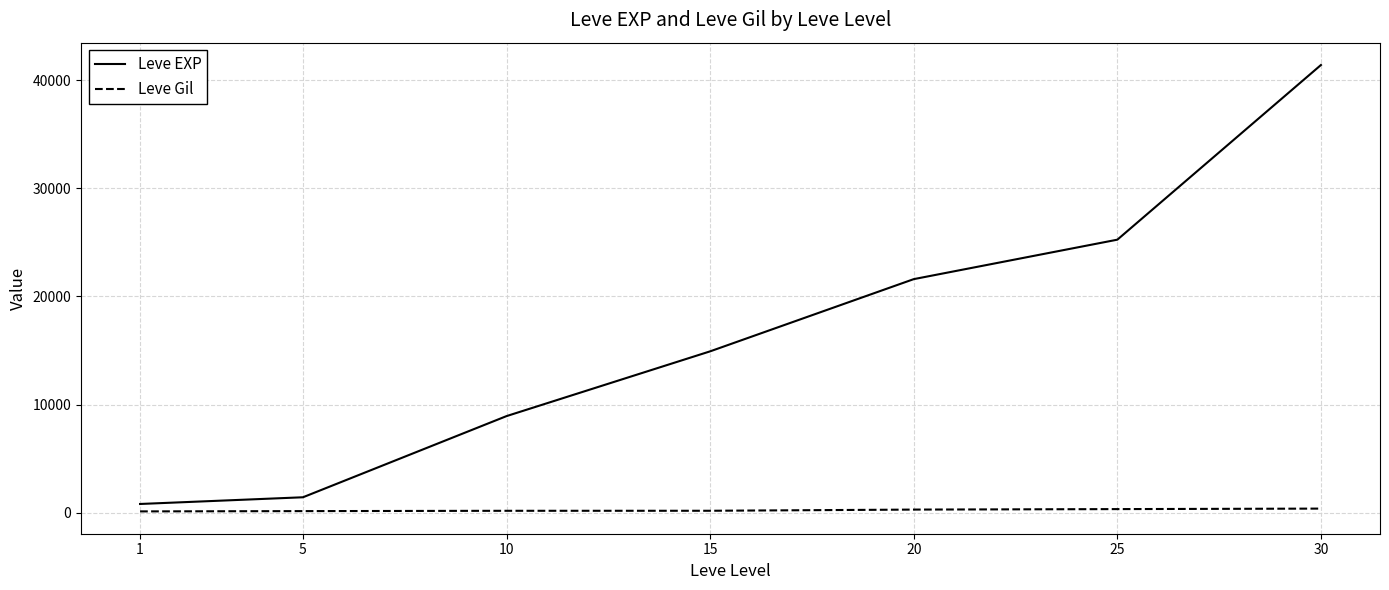

At which category is the sum across all series the highest?

30